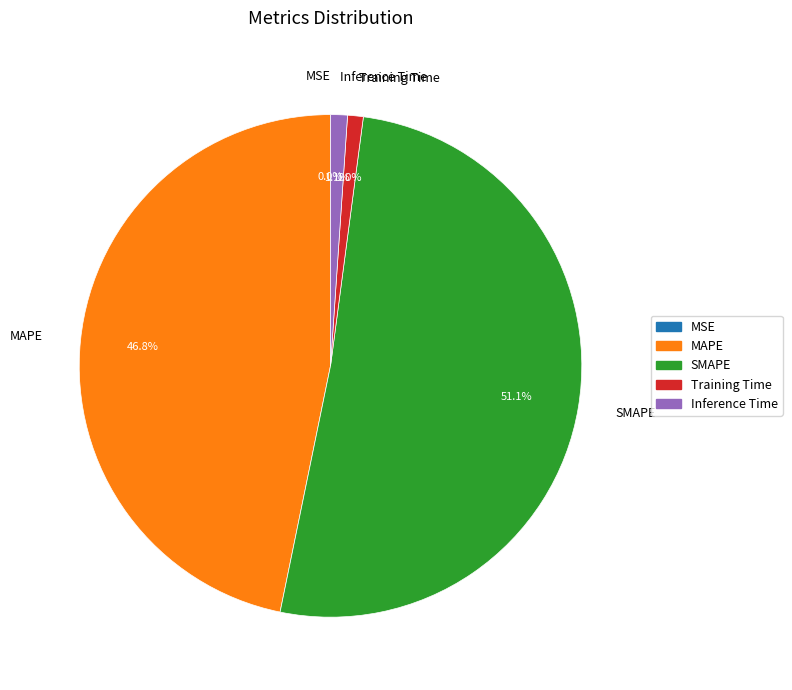

Which slice represents more than half of the pie?

SMAPE